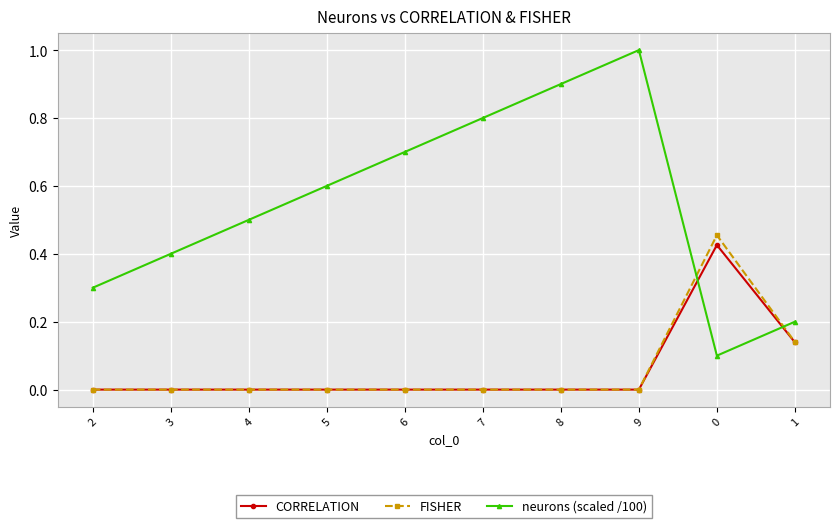

True or false: neurons (scaled /100) and FISHER cross at least once.

True